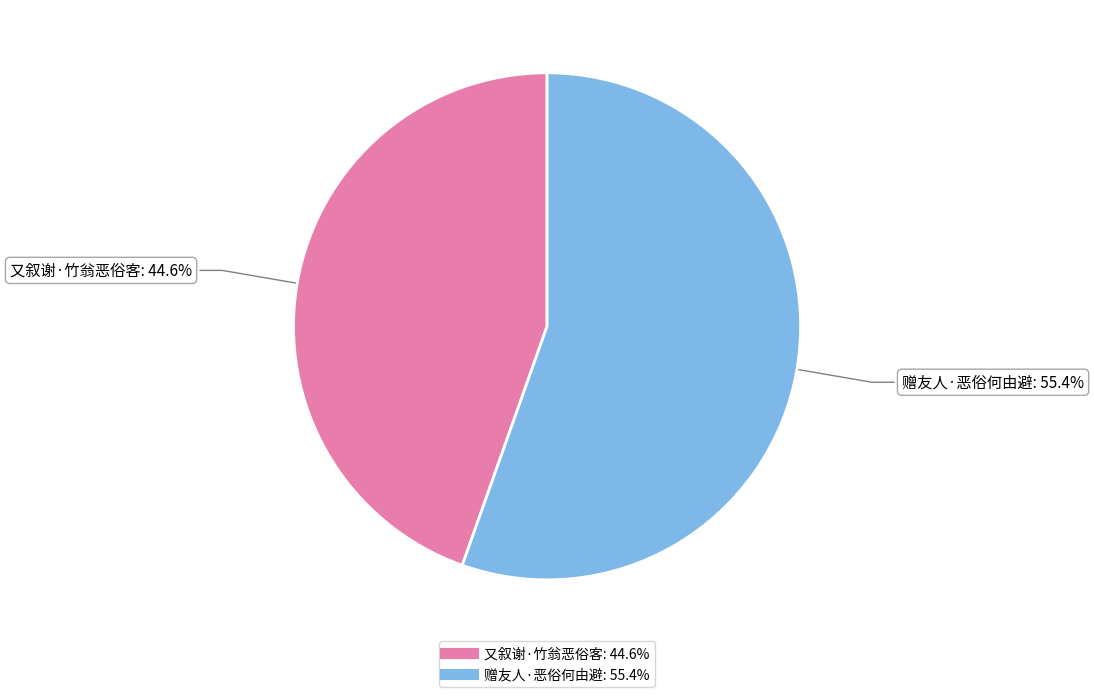

How many slices are in this pie chart?

2